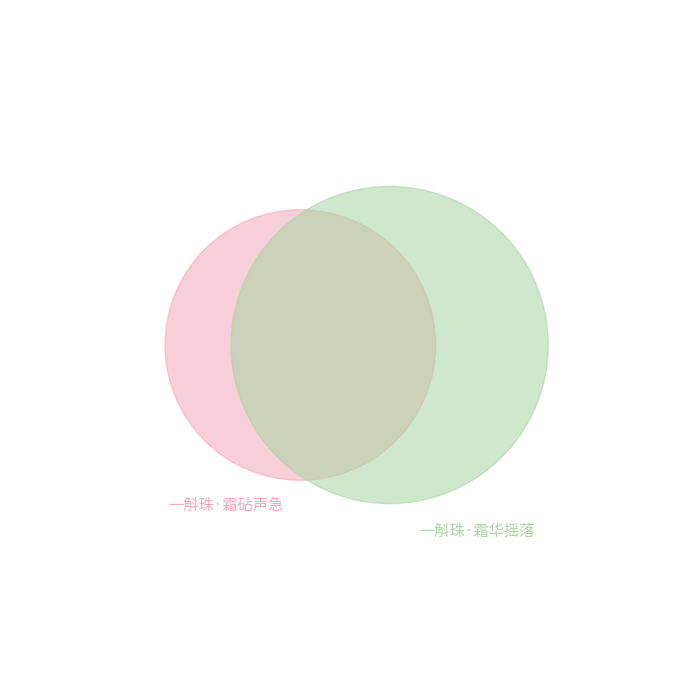

To the nearest percent, what is the difference between the 一斛珠·霜华摇落 and 一斛珠·霜砧声急 slice percentages?

16%